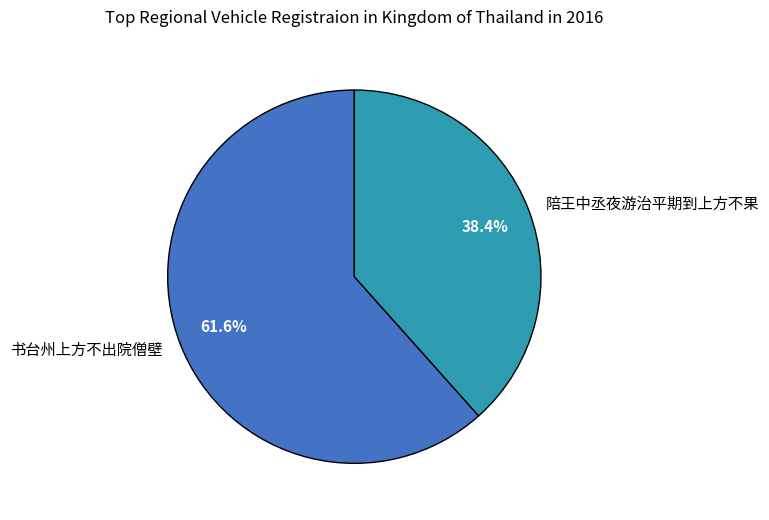

Which category accounts for the majority?

书台州上方不出院僧壁